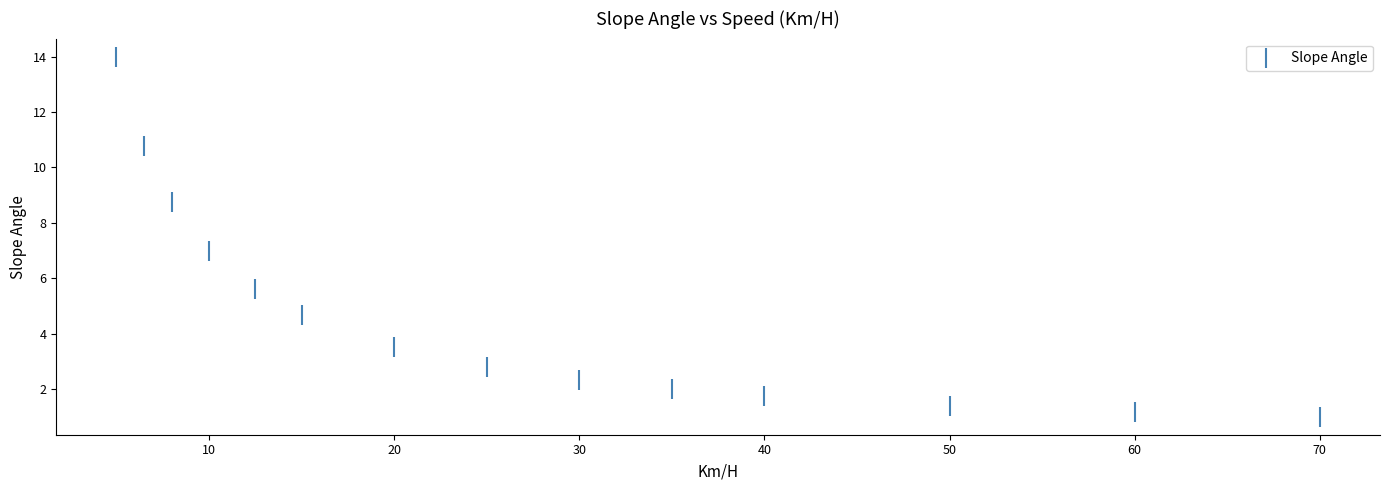

What is the range of X values (max minus min)?

65.0